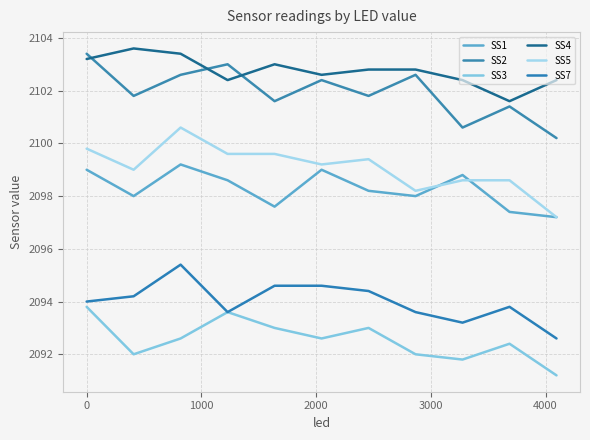

What is the lowest value of the SS4 series?

2101.6